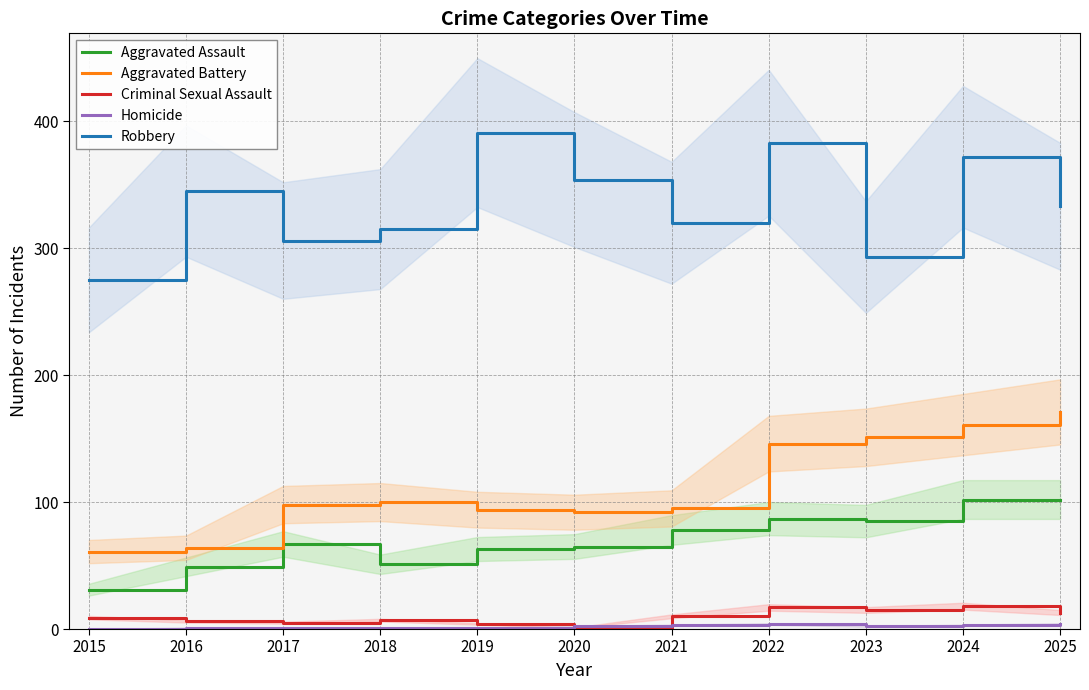

Reading left to right, list all the values displayed in this chart.

Aggravated Assault: 31	49	67	51	63	65	78	87	85	102	102
Aggravated Battery: 61	64	98	100	94	92	95	146	151	161	171
Criminal Sexual Assault: 9	6	5	7	4	1	10	17	15	18	13
Homicide: 0	1	1	1	1	2	3	4	2	3	4
Robbery: 275	345	306	315	391	354	320	383	293	372	333